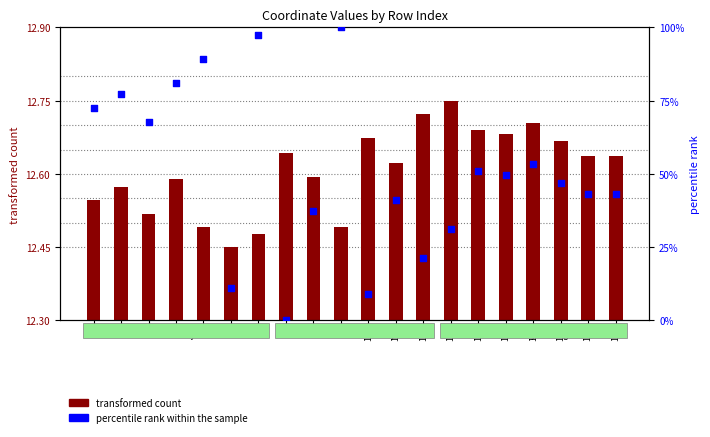

Which series has the largest total across all categories?

percentile rank within the sample